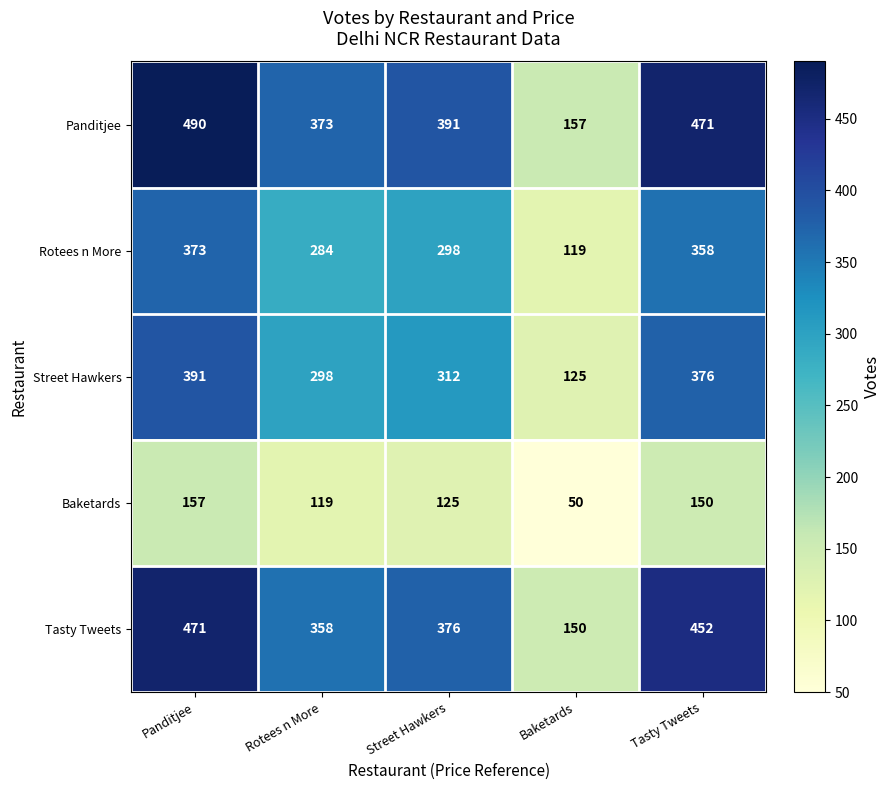

Which series has the largest total across all categories?

Panditjee